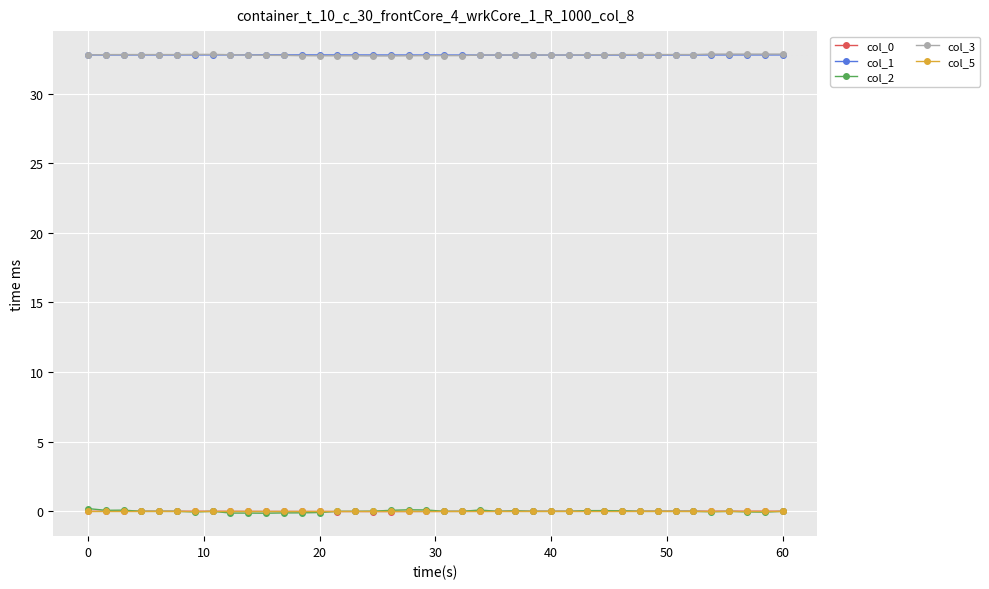

How many lines are shown in the chart?

5